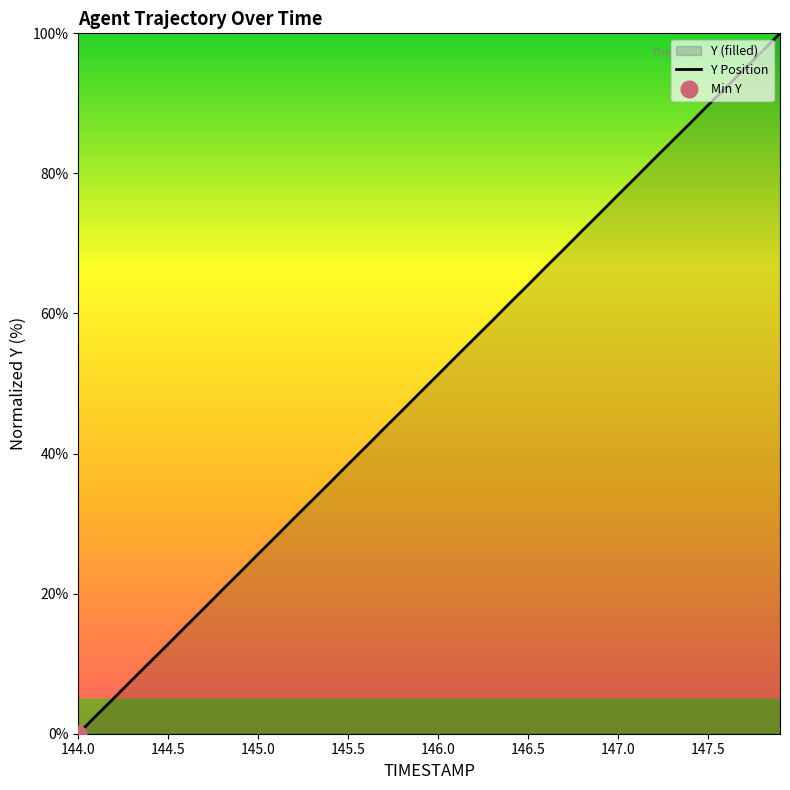

Which category has the lowest value in the Y Position series?

144.0